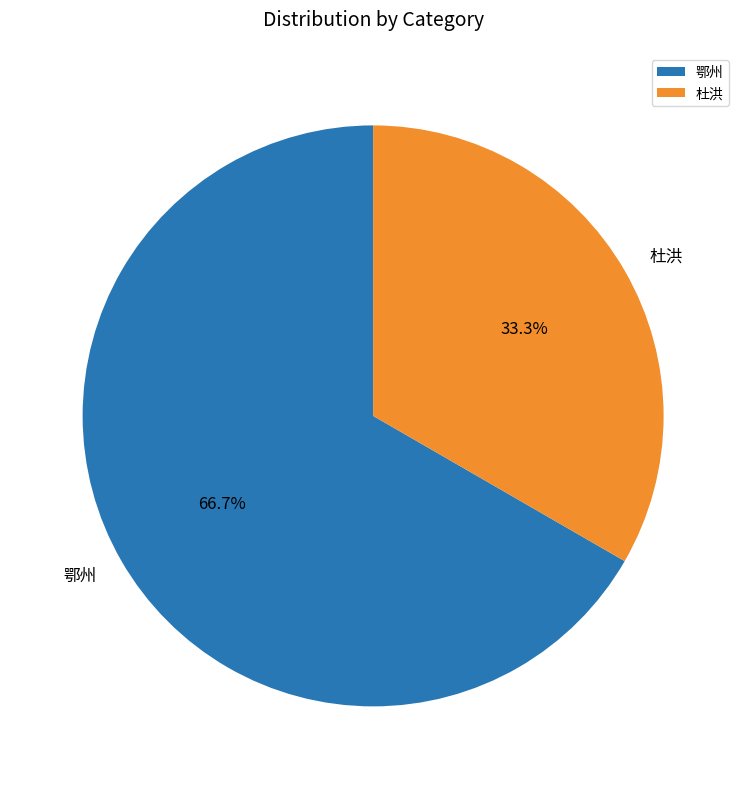

Which category has the smallest portion of the pie?

杜洪